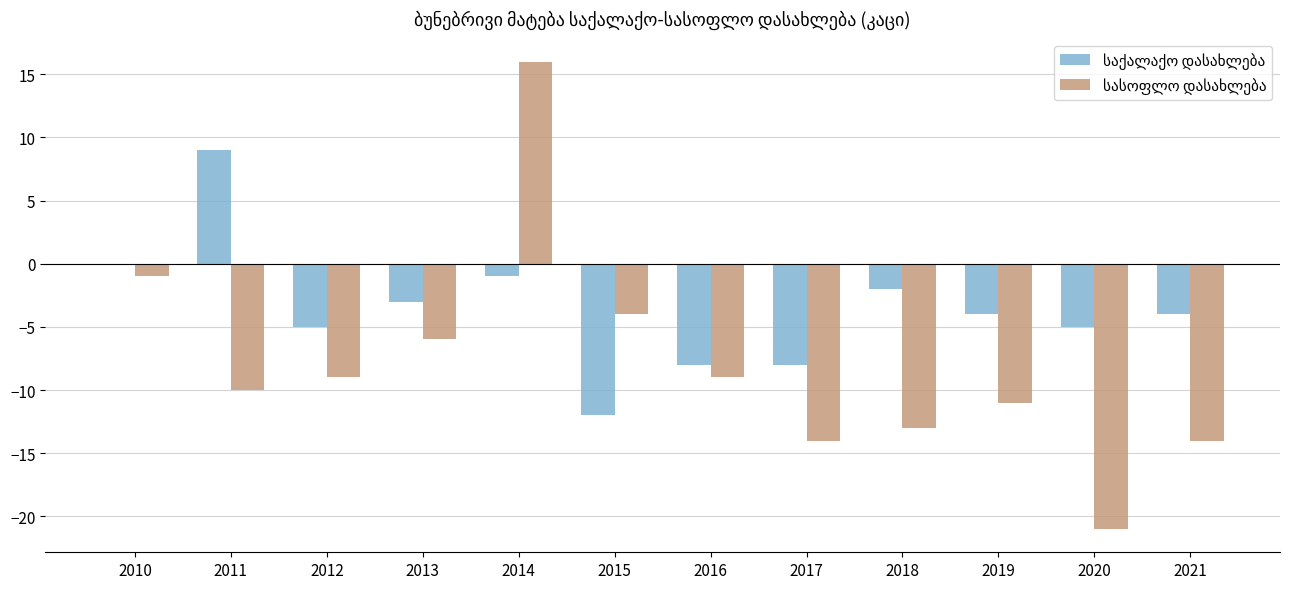

At which category does the chart reach its peak across all series?

2014